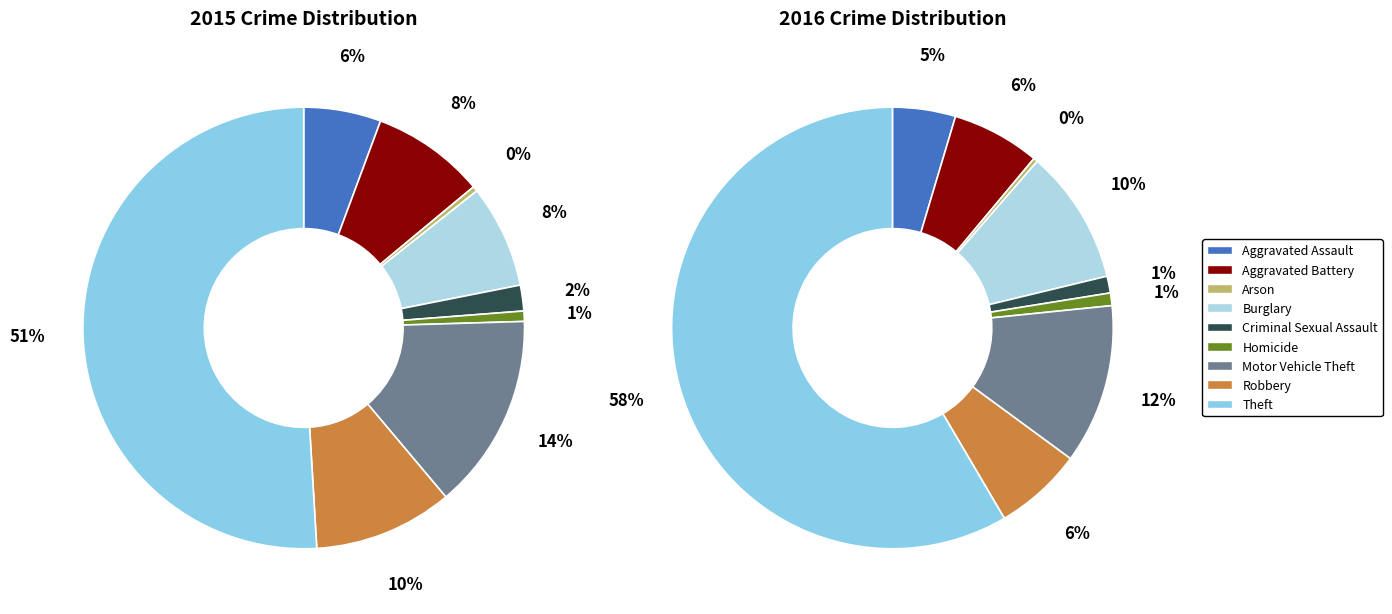

What is the largest slice in the pie chart?

Theft